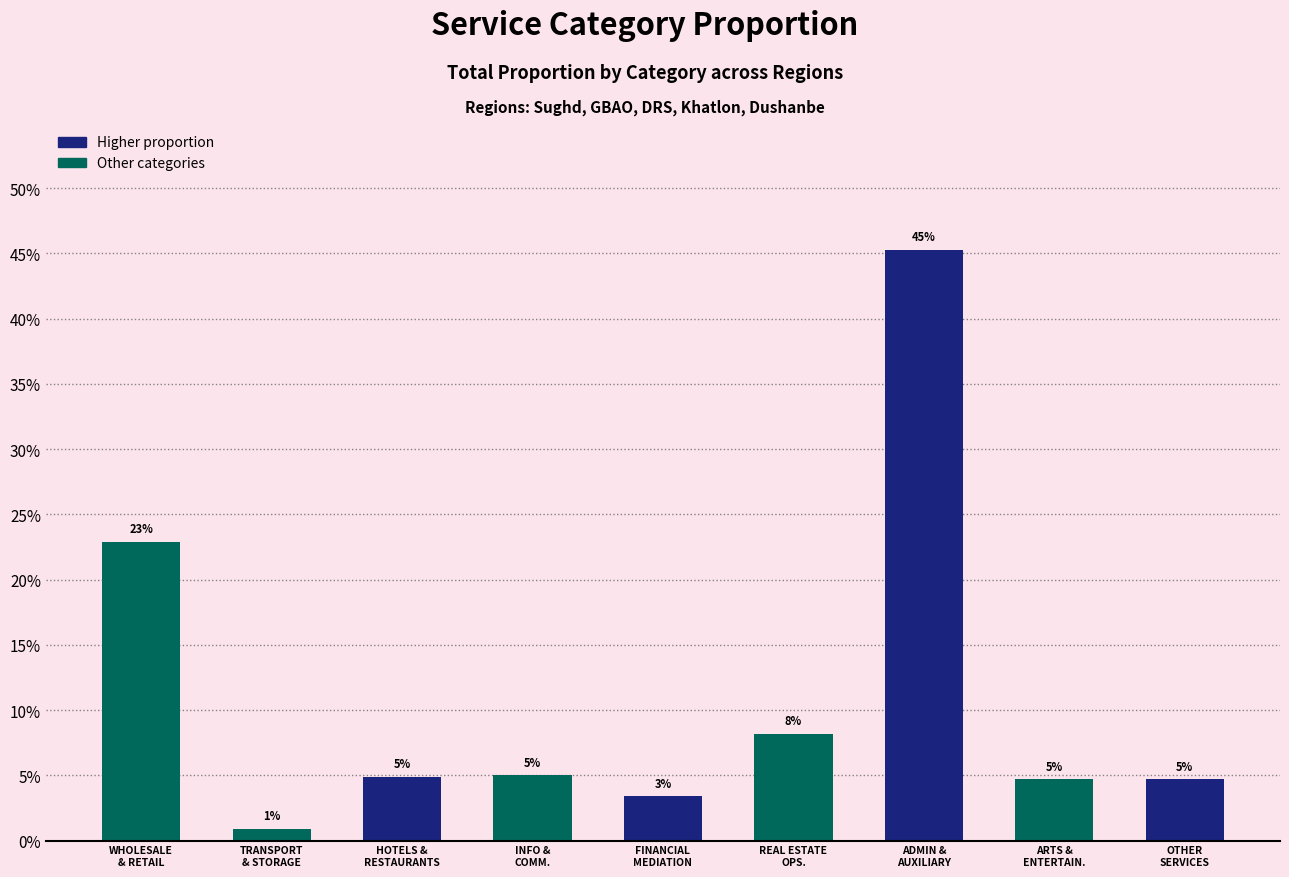

List the labels in order of value, smallest first.

TRANSPORT
& STORAGE, FINANCIAL
MEDIATION, ARTS &
ENTERTAIN., OTHER
SERVICES, HOTELS &
RESTAURANTS, INFO &
COMM., REAL ESTATE
OPS., WHOLESALE
& RETAIL, ADMIN &
AUXILIARY